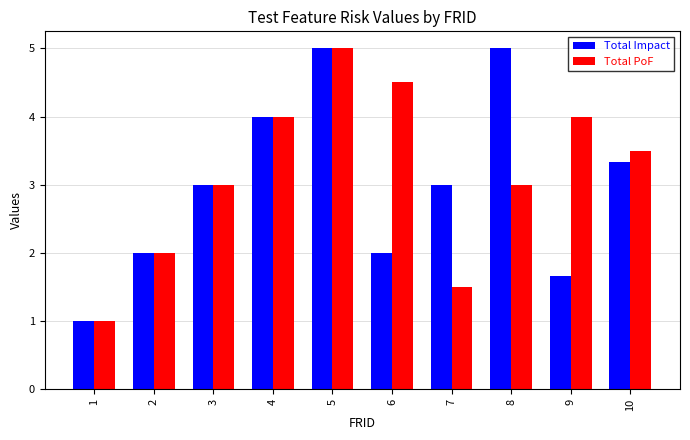

What is the total value across all series at 9?

5.7